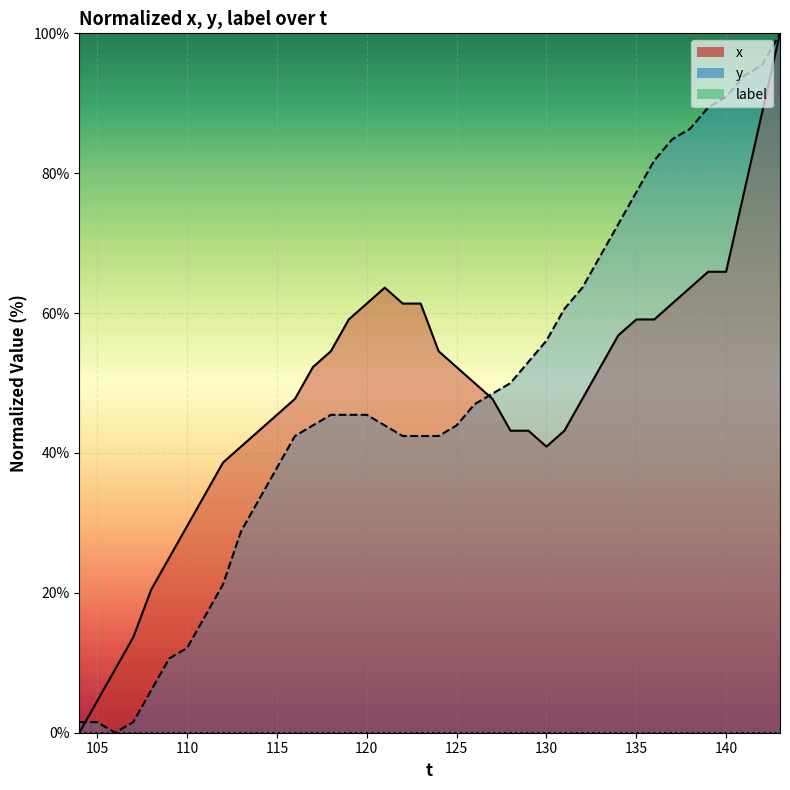

What is the sum of all x values?

1938.6